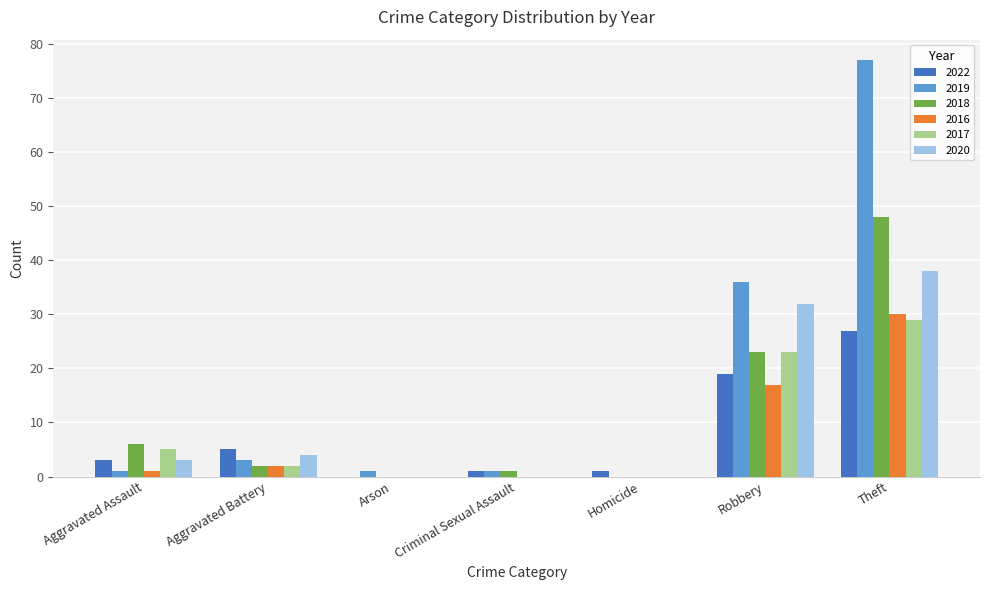

How many groups of bars are there?

7